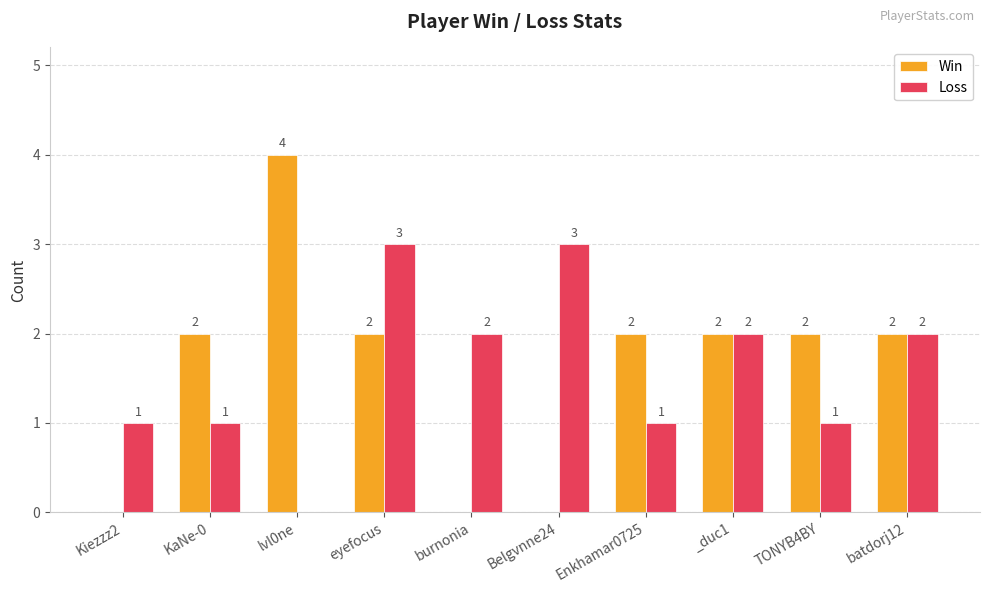

Reading left to right, list all the values displayed in this chart.

Win: Kiezzz2=0	KaNe-0=2	lvl0ne=4	eyefocus=2	burnonia=0	Belgvnne24=0	Enkhamar0725=2	_duc1=2	TONYB4BY=2	batdorj12=2
Loss: Kiezzz2=1	KaNe-0=1	lvl0ne=0	eyefocus=3	burnonia=2	Belgvnne24=3	Enkhamar0725=1	_duc1=2	TONYB4BY=1	batdorj12=2